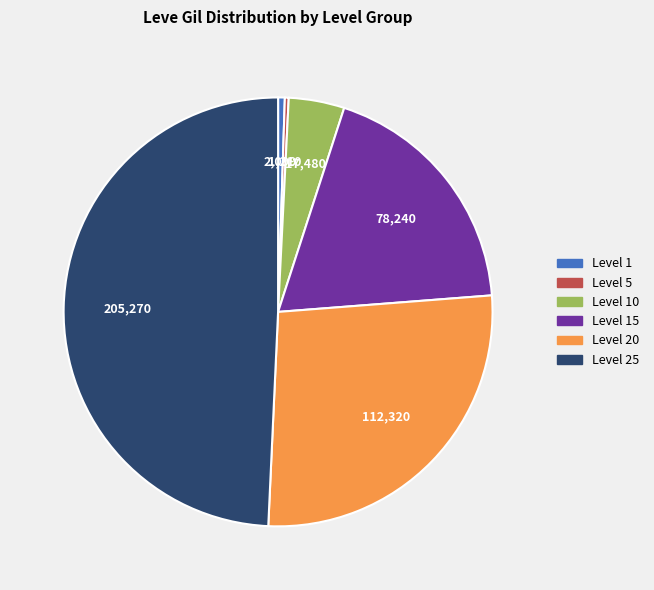

How many segments does this pie chart have?

6